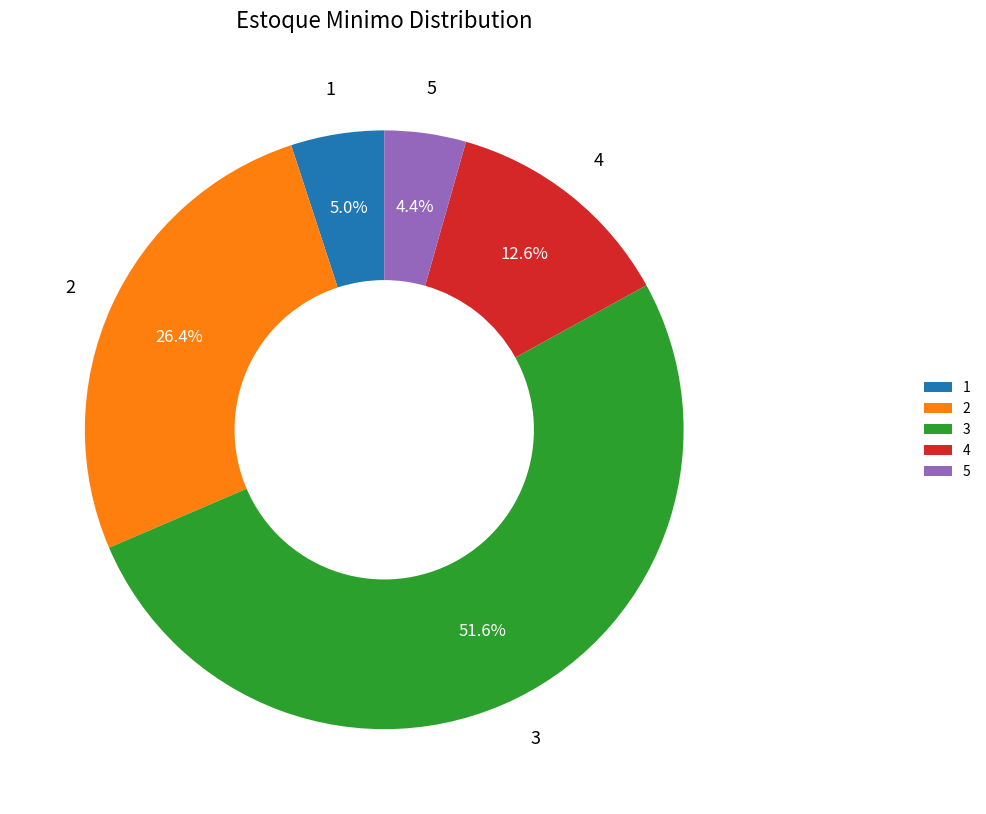

What is the smallest slice in the pie chart?

5